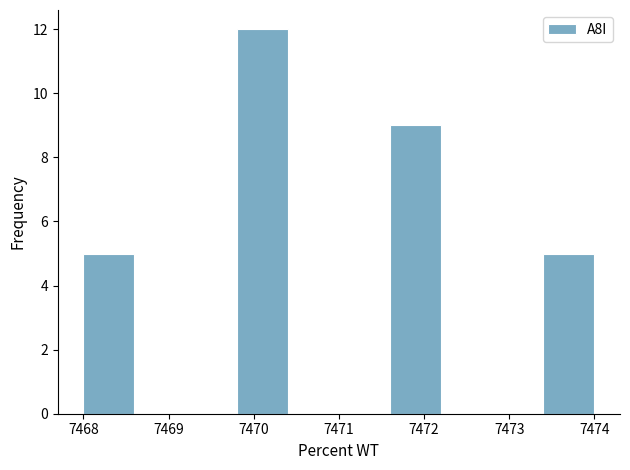

Which range on the x-axis has the tallest bar?

7469.8 to 7470.4